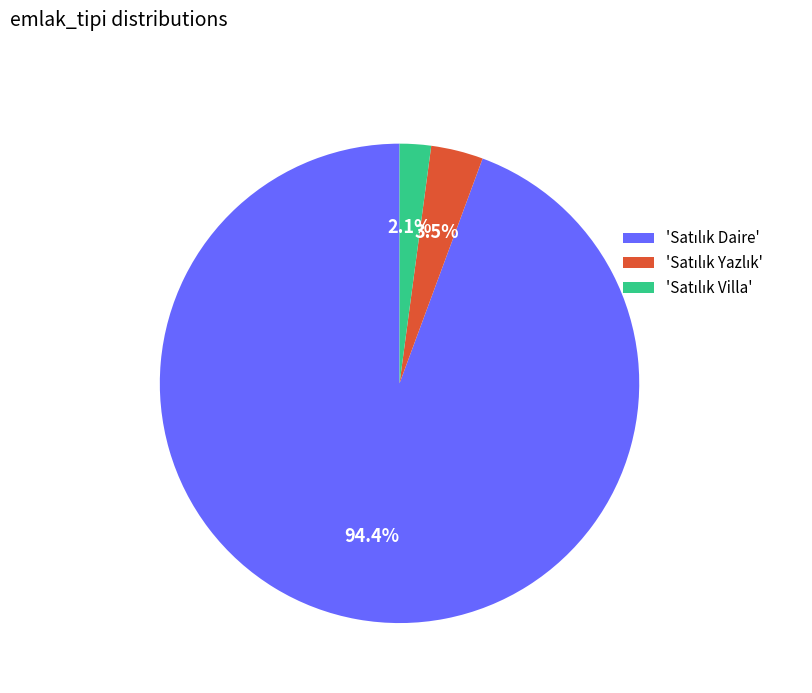

How many segments does this pie chart have?

3